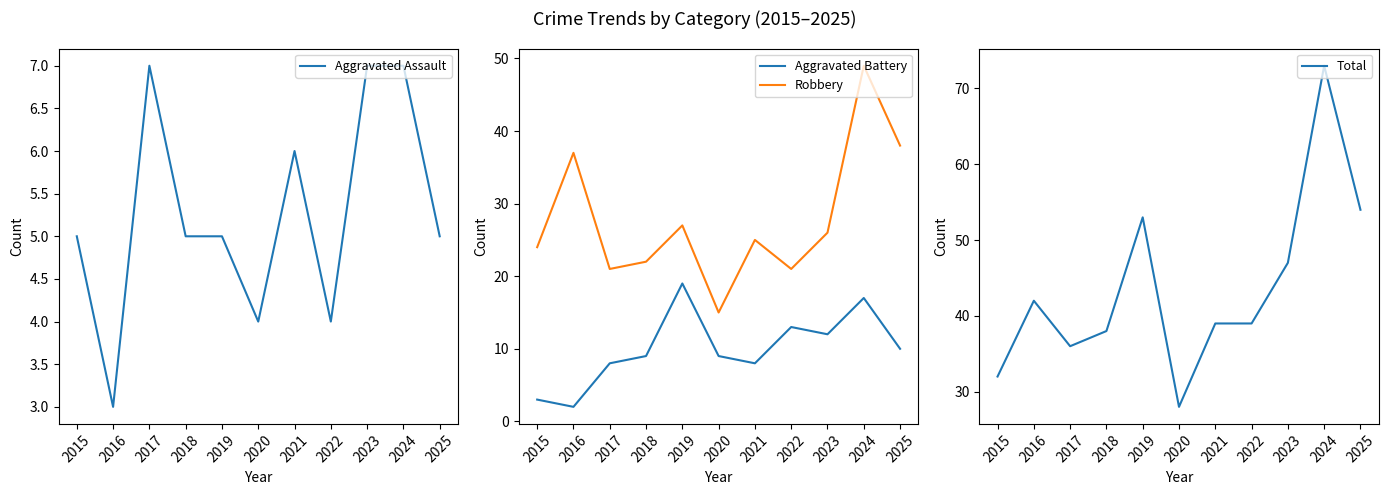

Reading left to right, extract all data points from this chart.

Aggravated Assault: 5	3	7	5	5	4	6	4	7	7	5
Aggravated Battery: 3	2	8	9	19	9	8	13	12	17	10
Robbery: 24	37	21	22	27	15	25	21	26	49	38
Total: 32	42	36	38	53	28	39	39	47	73	54